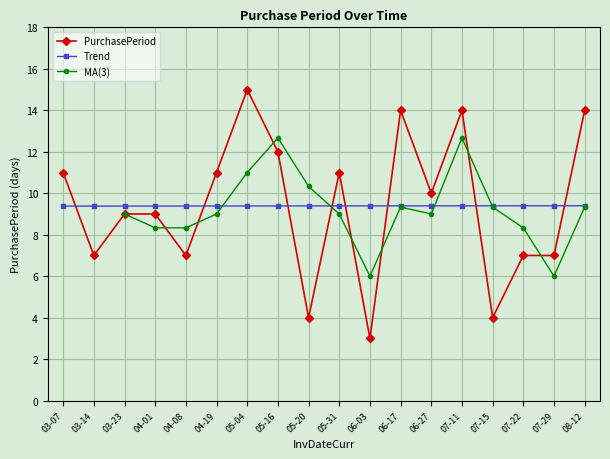

How many data points in PurchasePeriod are less than 10?

9